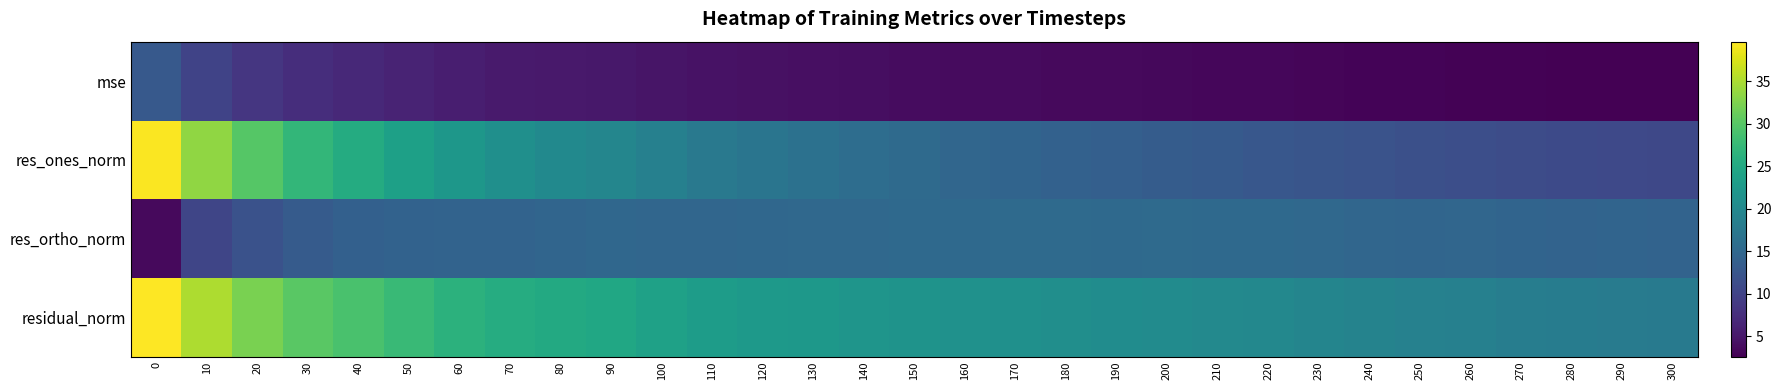

How many categories are shown in the chart?

31